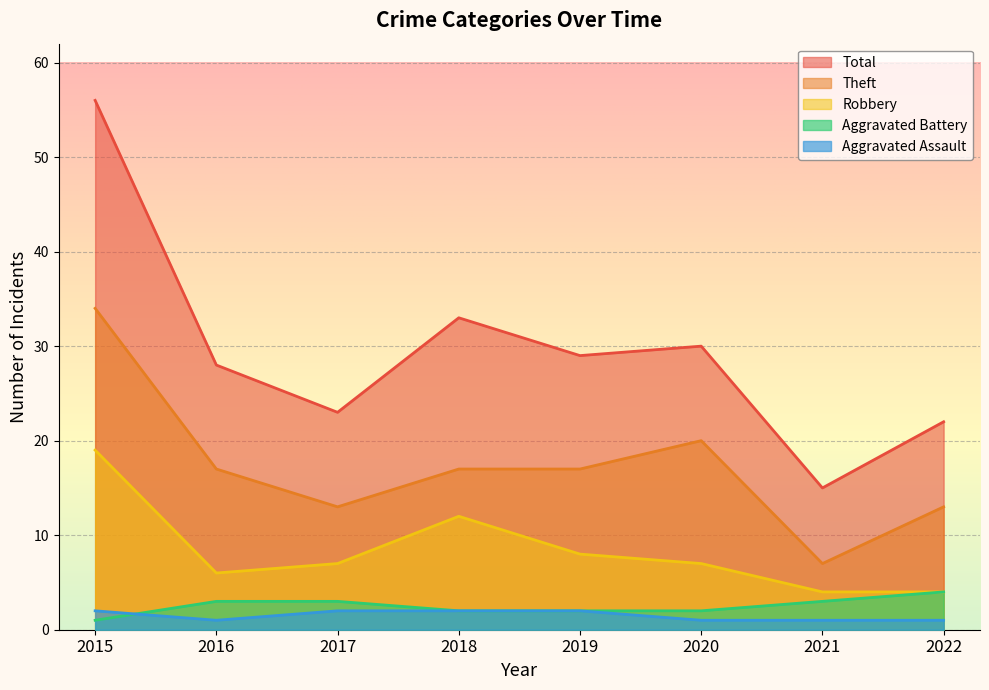

What are all the series names shown in the legend?

Total, Theft, Robbery, Aggravated Battery, Aggravated Assault